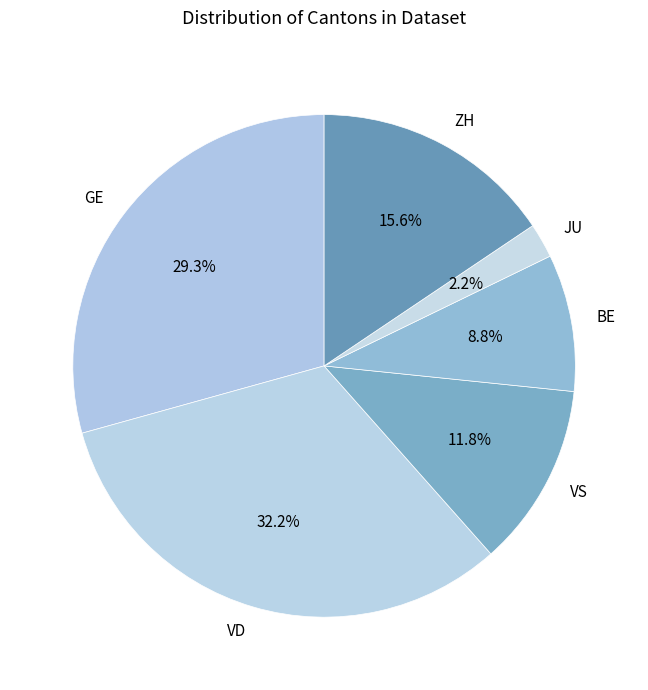

To the nearest percent, what is the difference between the GE and JU slice percentages?

27%